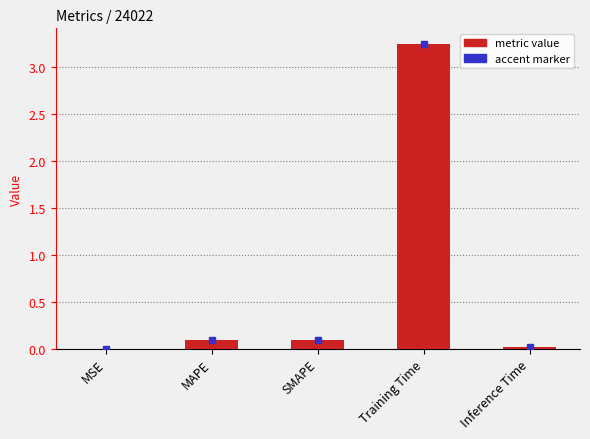

True or false: the data shows 1.5 at Training Time.

False